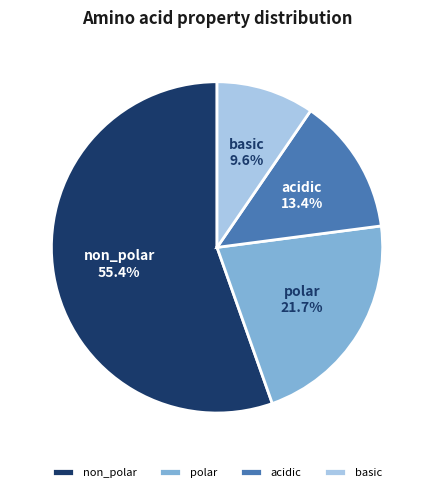

To the nearest percent, what is the average slice percentage?

25%